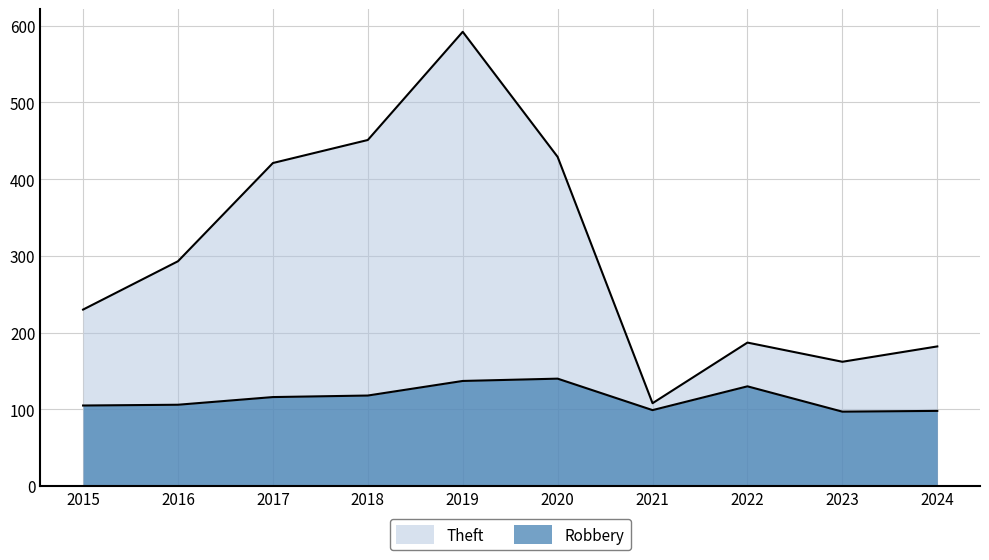

What are all the series names shown in the legend?

Robbery, Theft